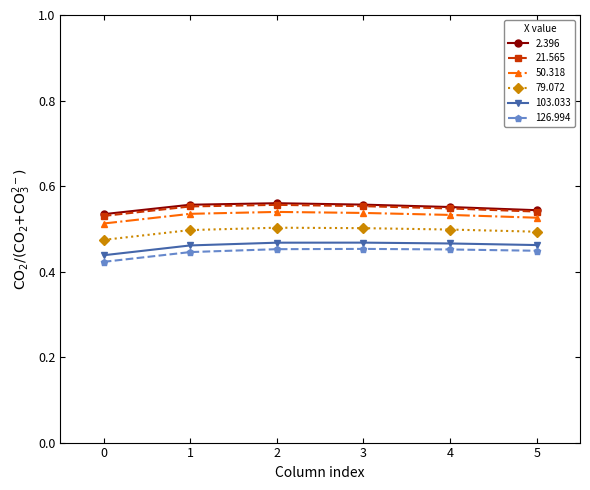

True or false: 103.033 and 21.565 cross at least once.

False